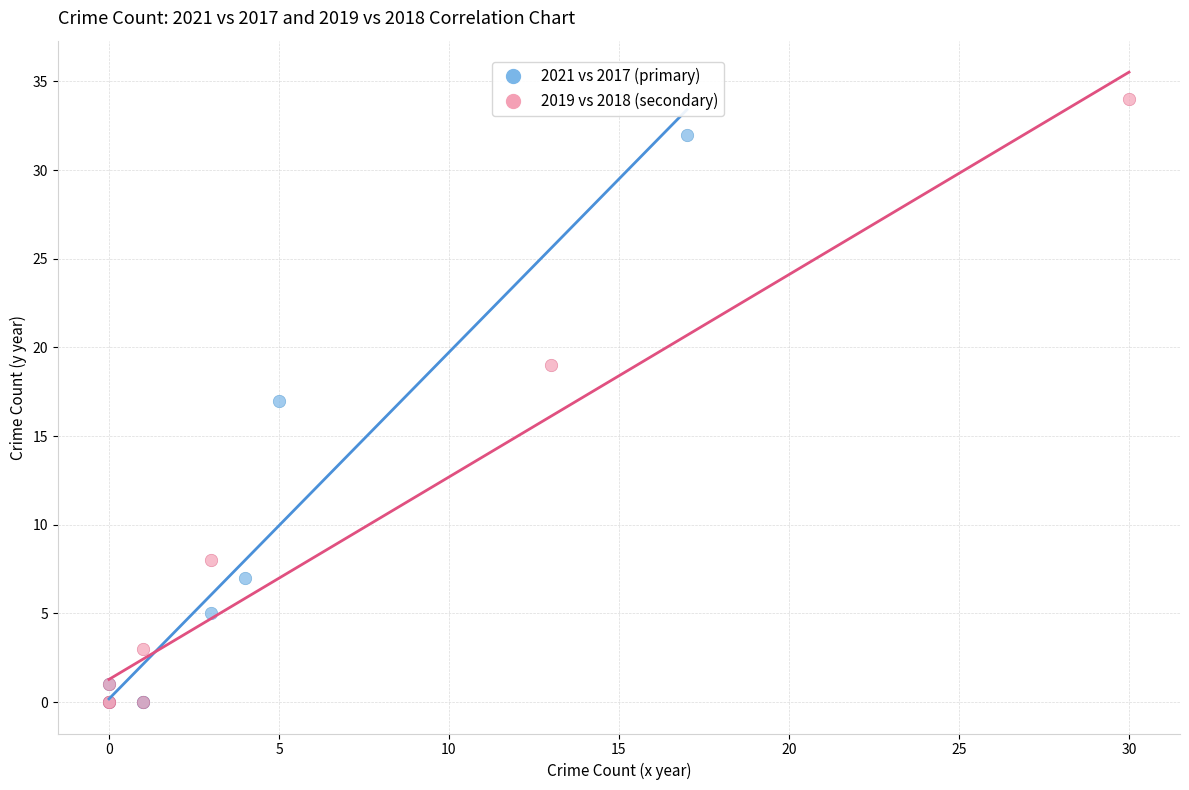

Which series contains the highest Y value?

2019 vs 2018 (secondary)